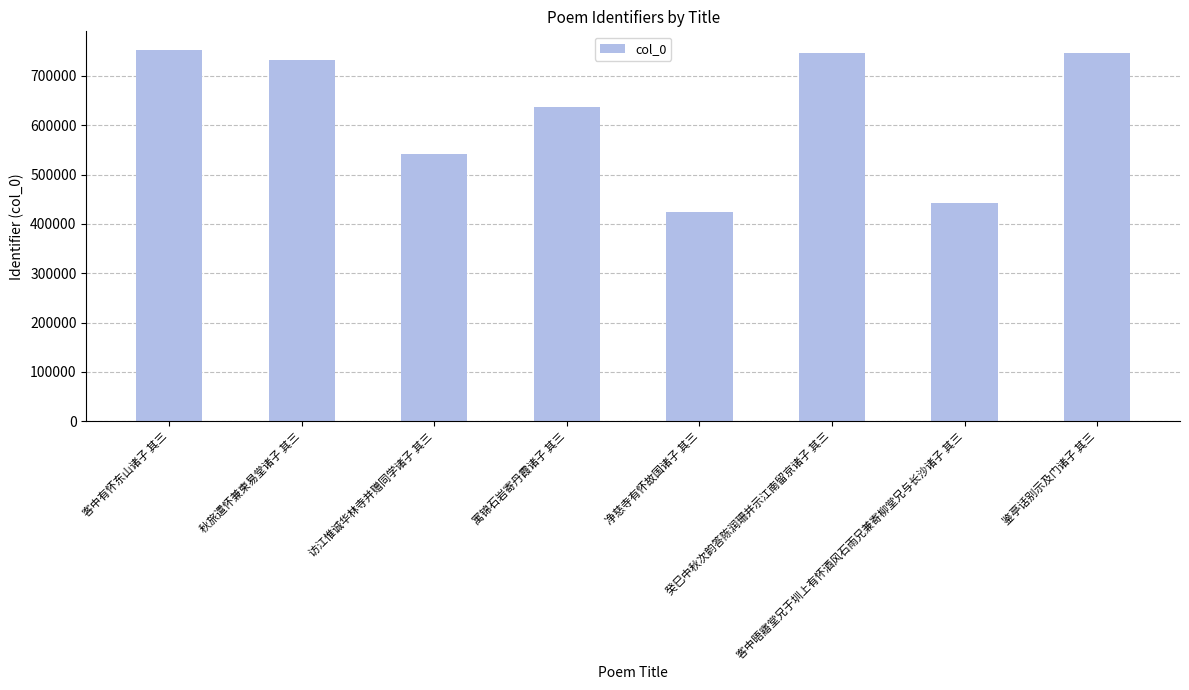

How many data points are less than 731906?

4